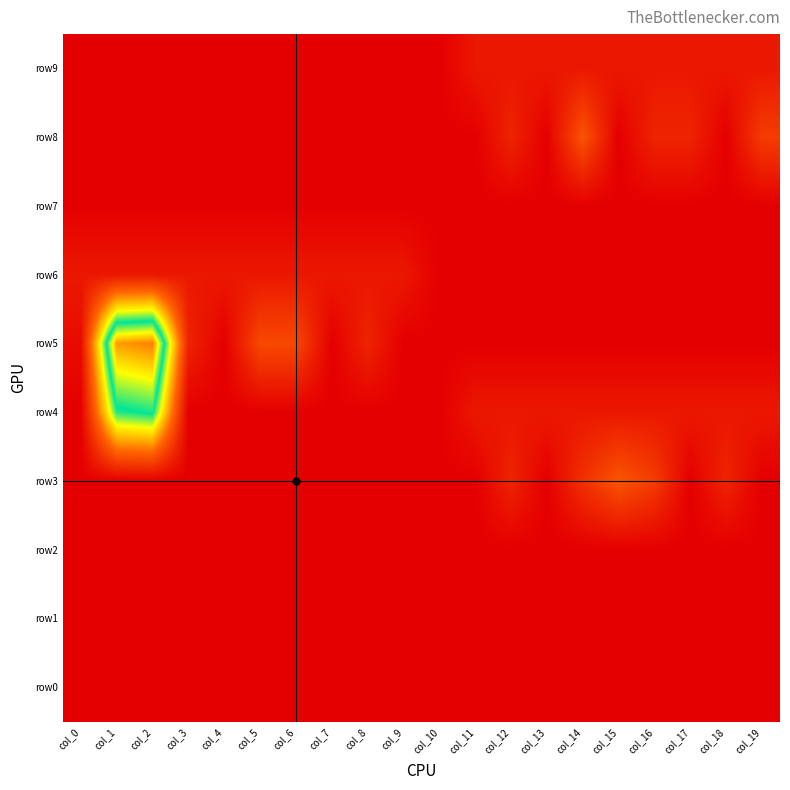

Count the number of categories in the chart.

20